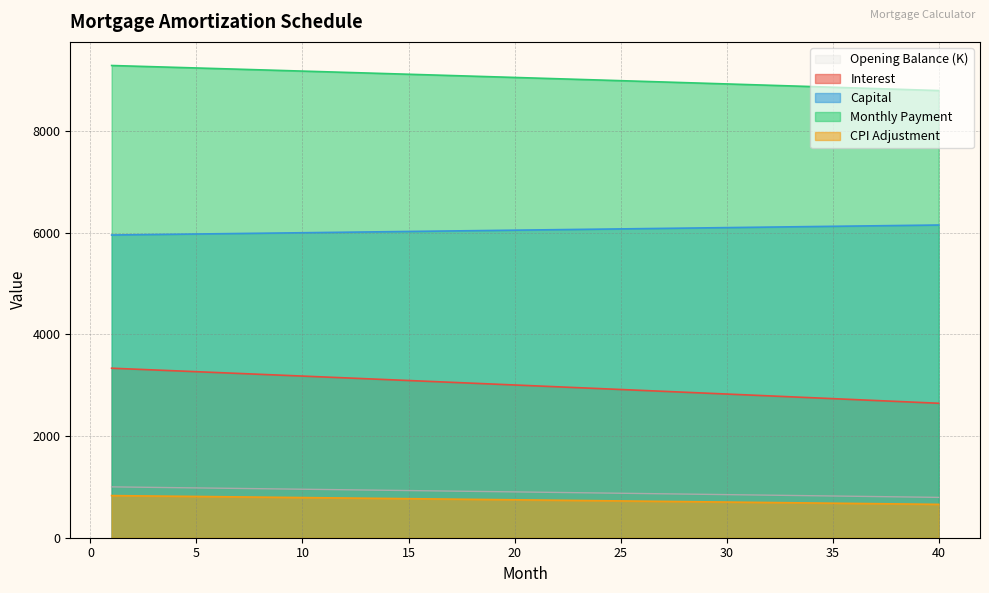

The value of month_payment at 39 is 8813.5. True or false?

True